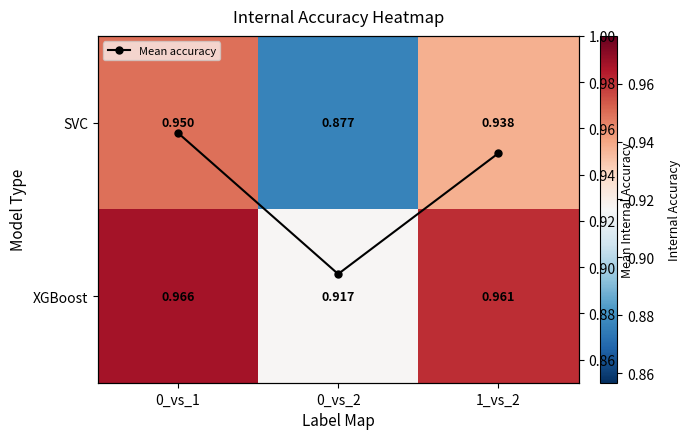

How many series are shown in this chart?

3